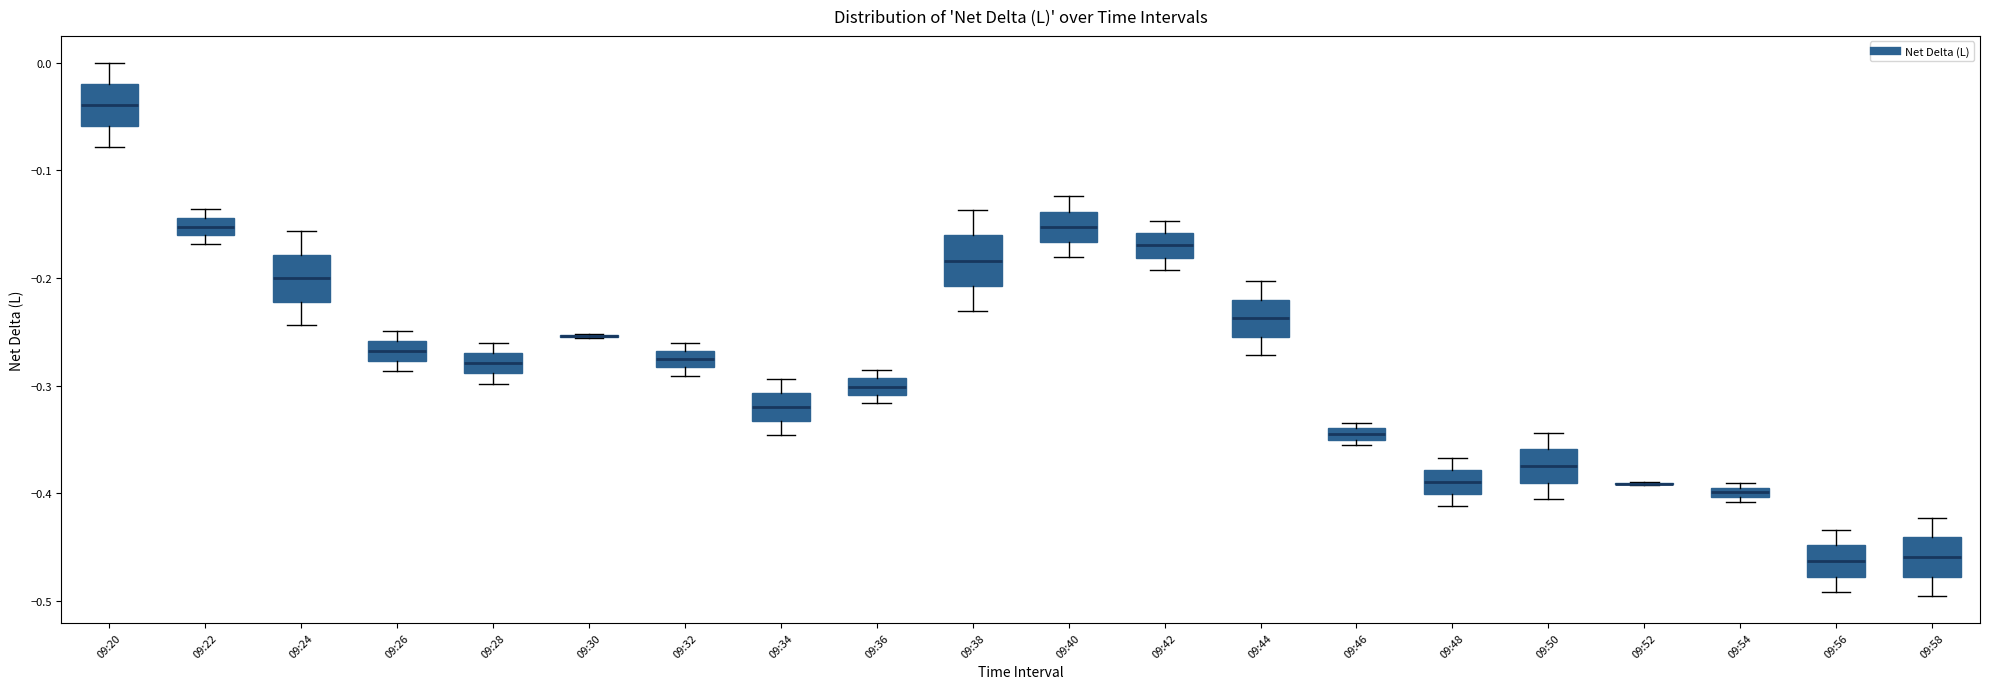

Where does the median line of the box for 09:44 sit on the y-axis? The values are not printed on the chart, so give them approximately, as read against the axis.

-0.24